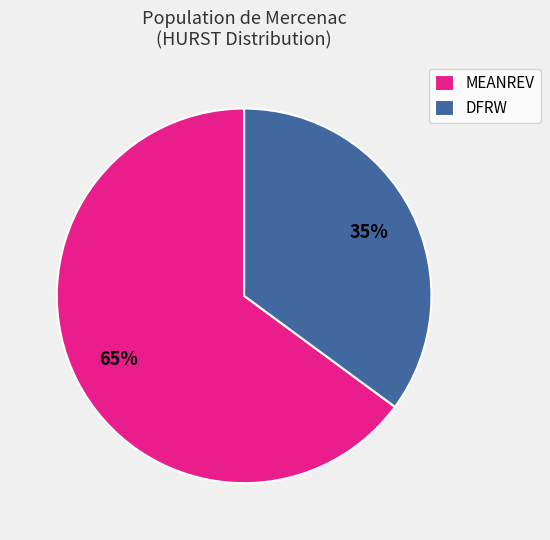

Rank the categories by value from highest to lowest.

MEANREV, DFRW